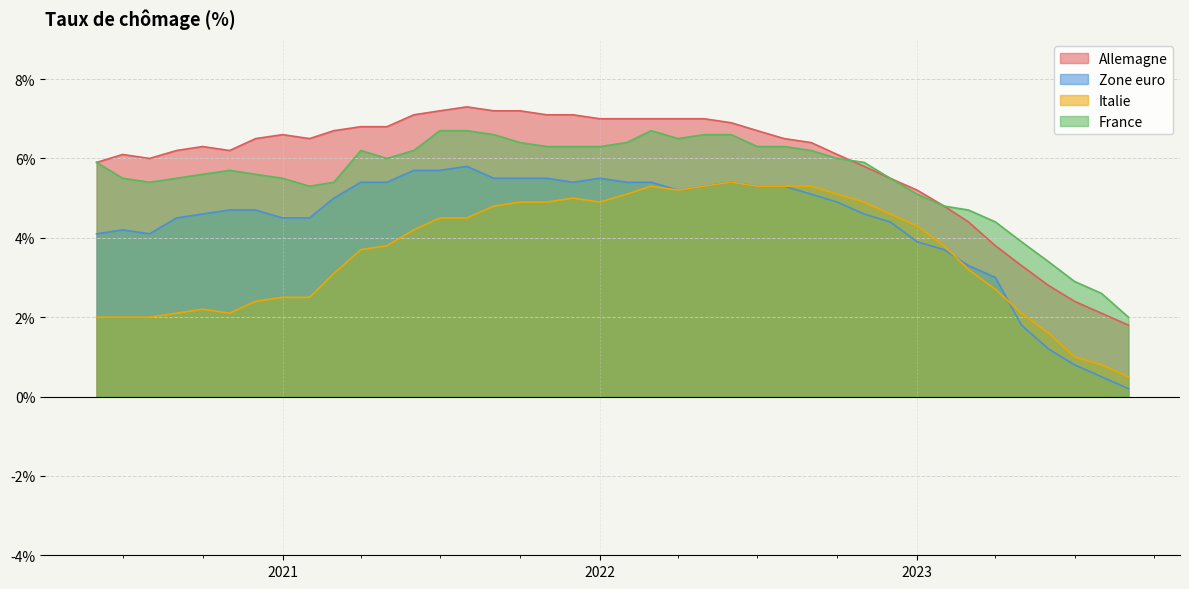

What is the difference between the maximum and second lowest values in the Zone euro series?

5.3